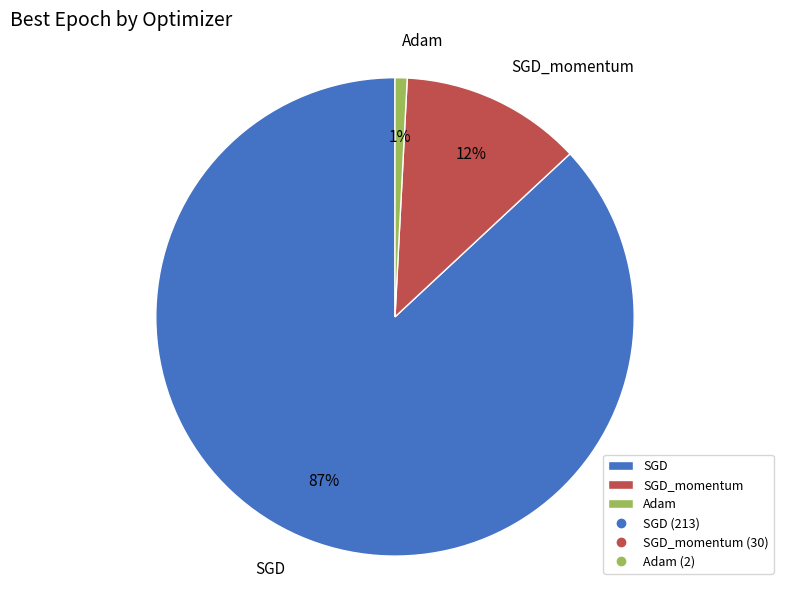

Do SGD and Adam together represent more than half of the pie?

Yes